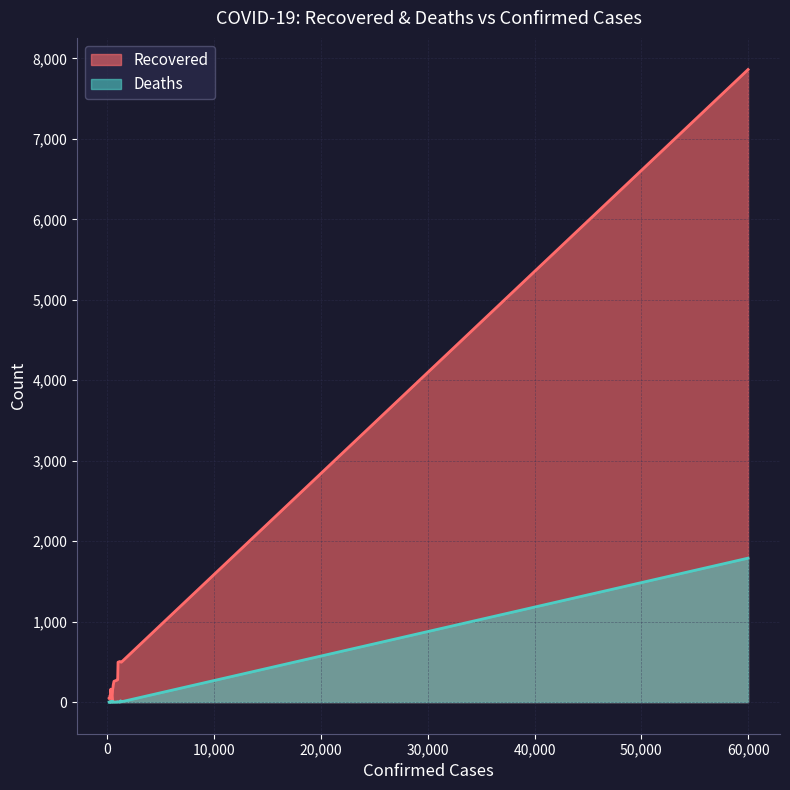

What is the highest value of the Recovered series?

7862